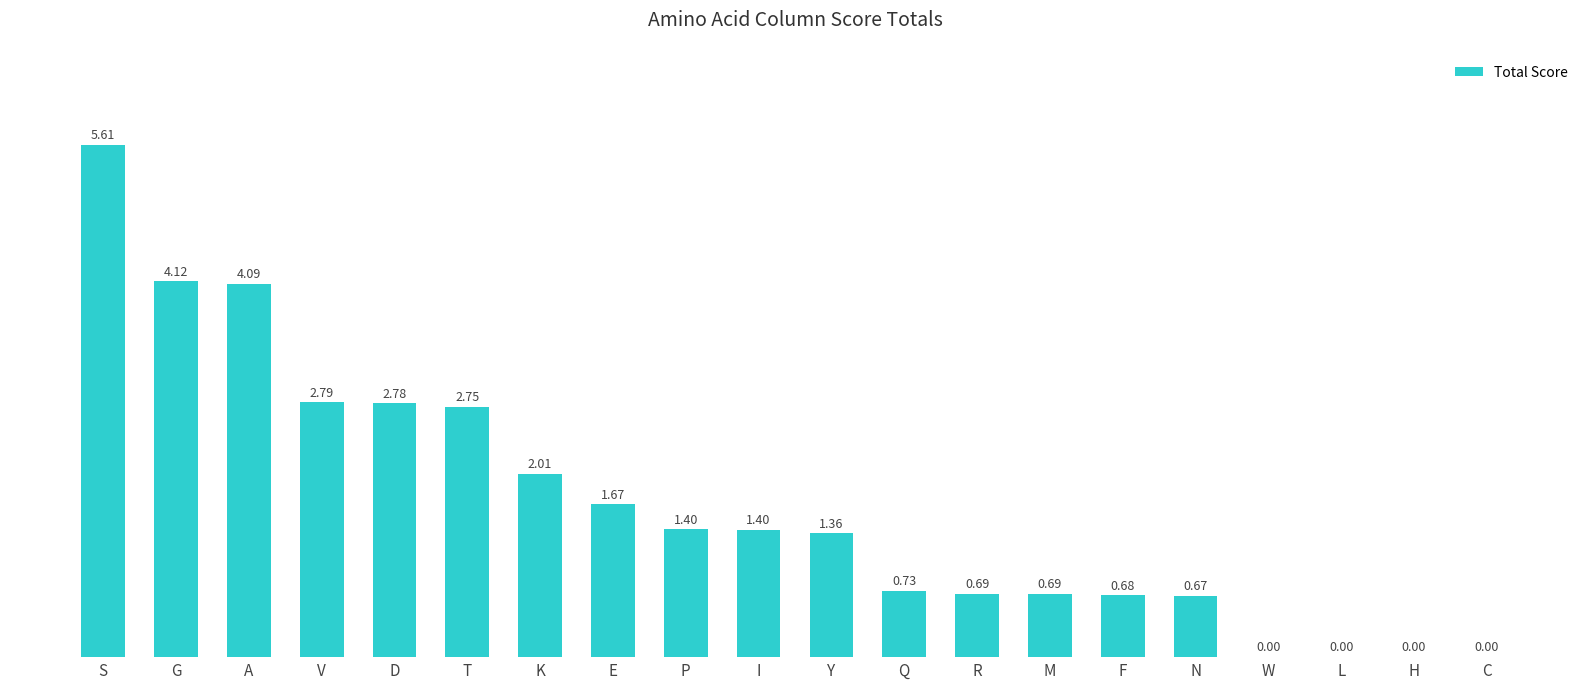

Are the bars grouped side by side (vs. stacked)?

No